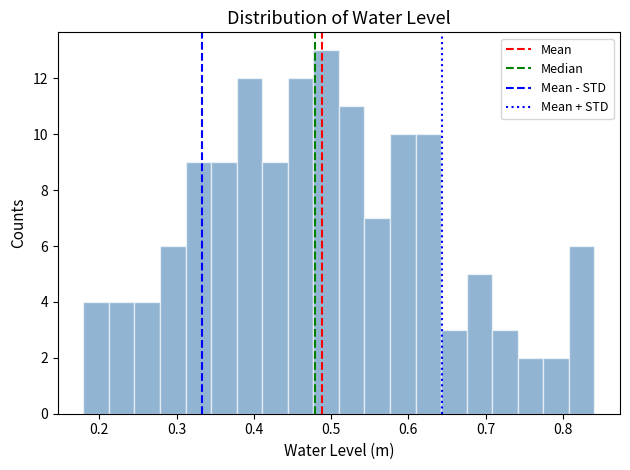

Around what value on the x-axis is the tallest bar? Give the approximate position of its centre, as read against the axis.

0.49